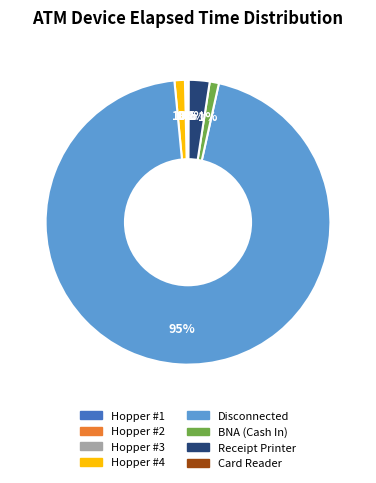

Does Disconnected account for over 50% of the chart?

Yes